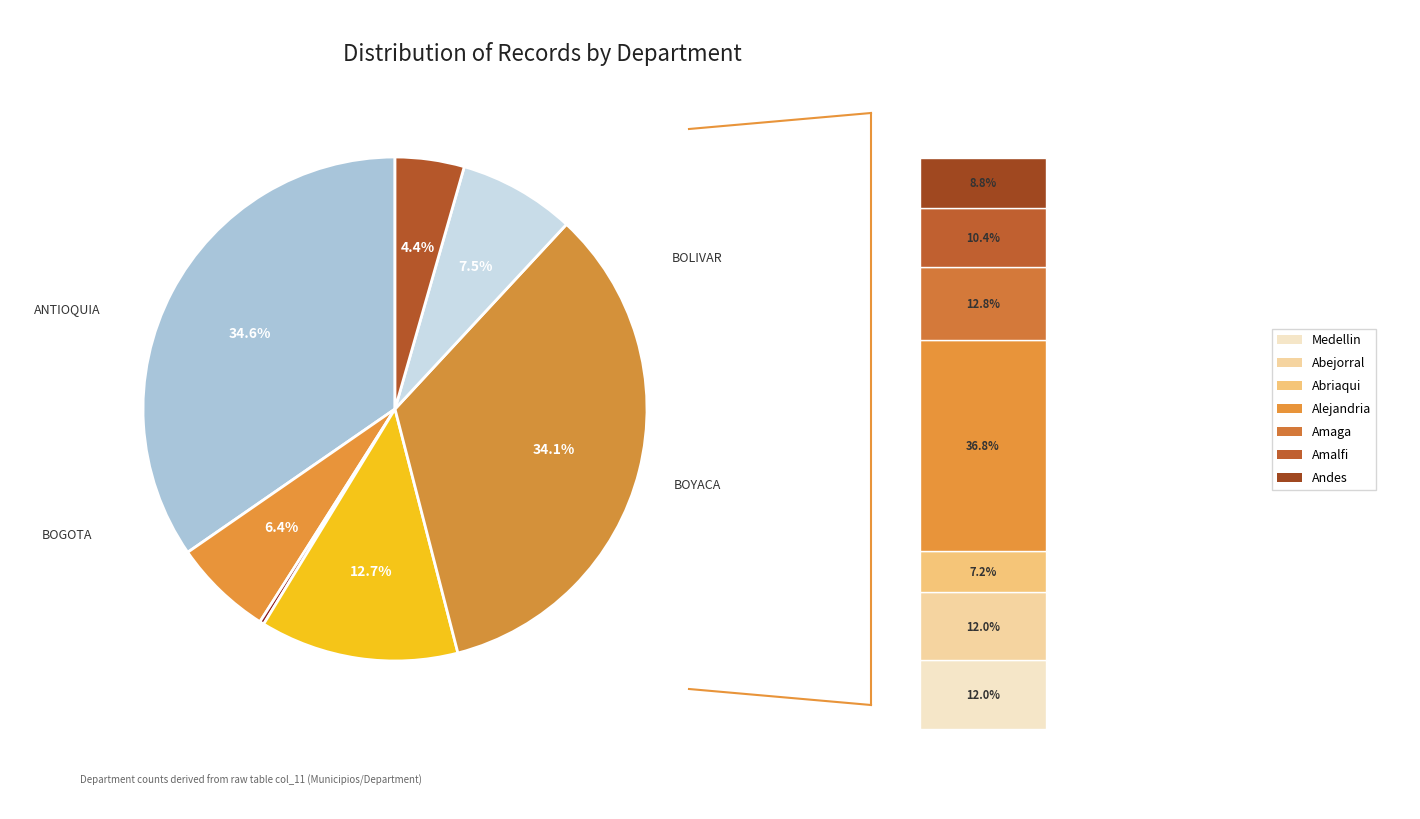

How many segments does this pie chart have?

7